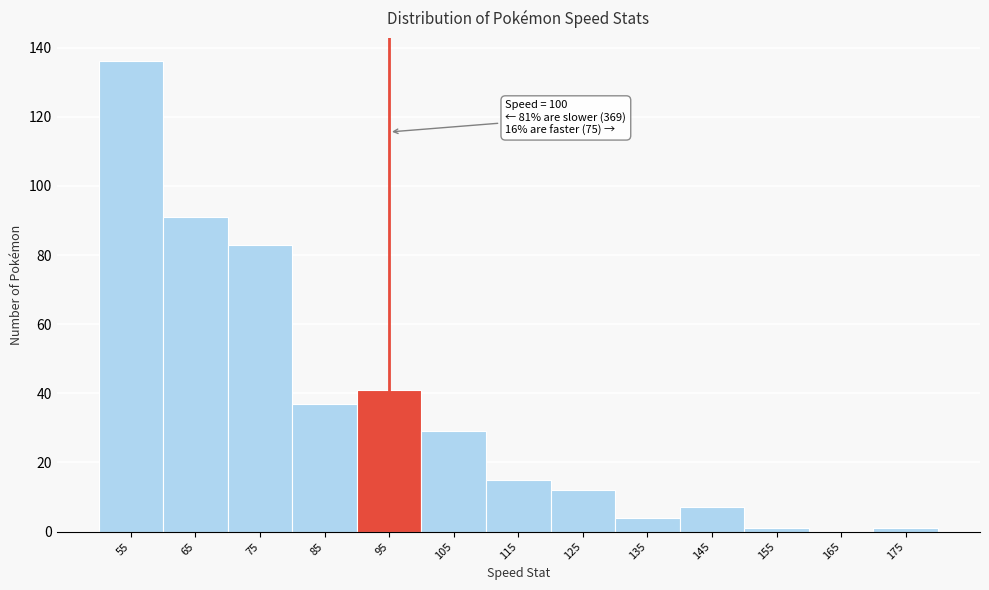

Reading right to left, extract all data points from this chart.

175=1	165=0	155=1	145=7	135=4	125=12	115=15	105=29	95=41	85=37	75=83	65=91	55=136